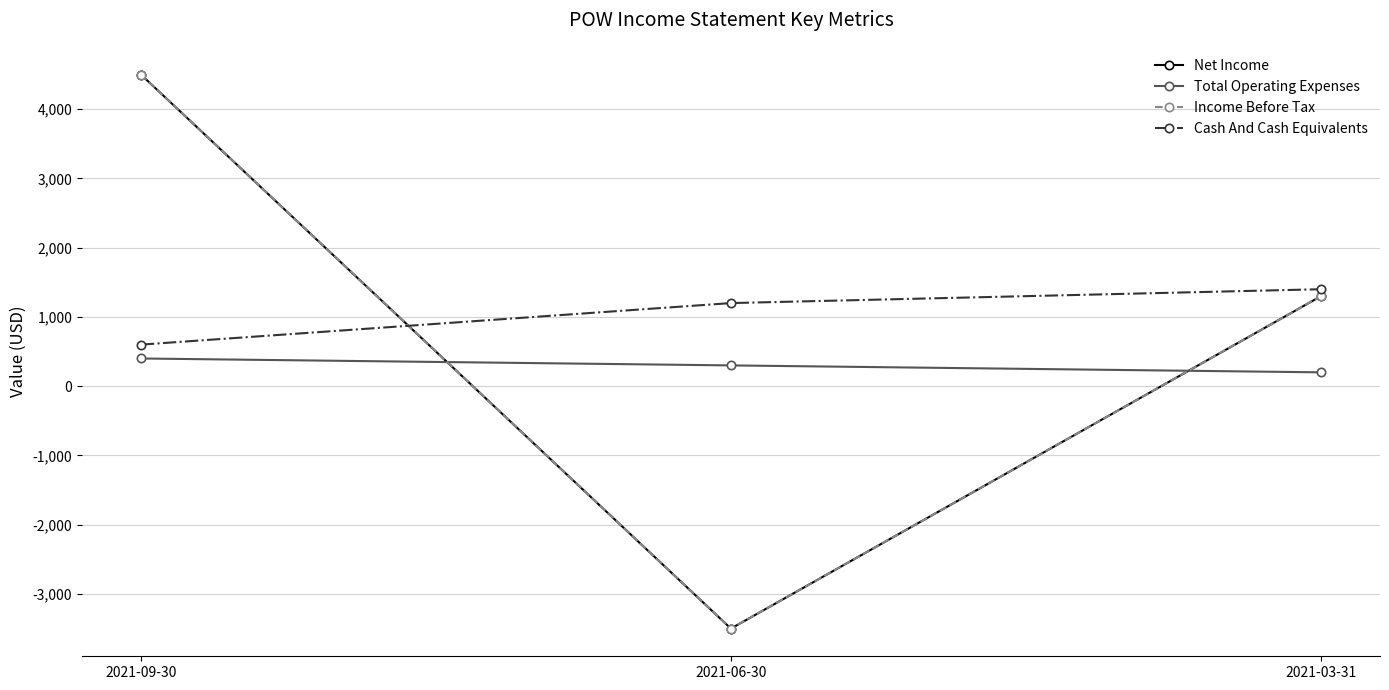

Reading left to right, transcribe all the data shown in this chart.

Net Income: 2021-09-30=4500	2021-06-30=-3500	2021-03-31=1300
Total Operating Expenses: 2021-09-30=400	2021-06-30=300	2021-03-31=200
Income Before Tax: 2021-09-30=4500	2021-06-30=-3500	2021-03-31=1300
Cash And Cash Equivalents: 2021-09-30=600	2021-06-30=1200	2021-03-31=1400